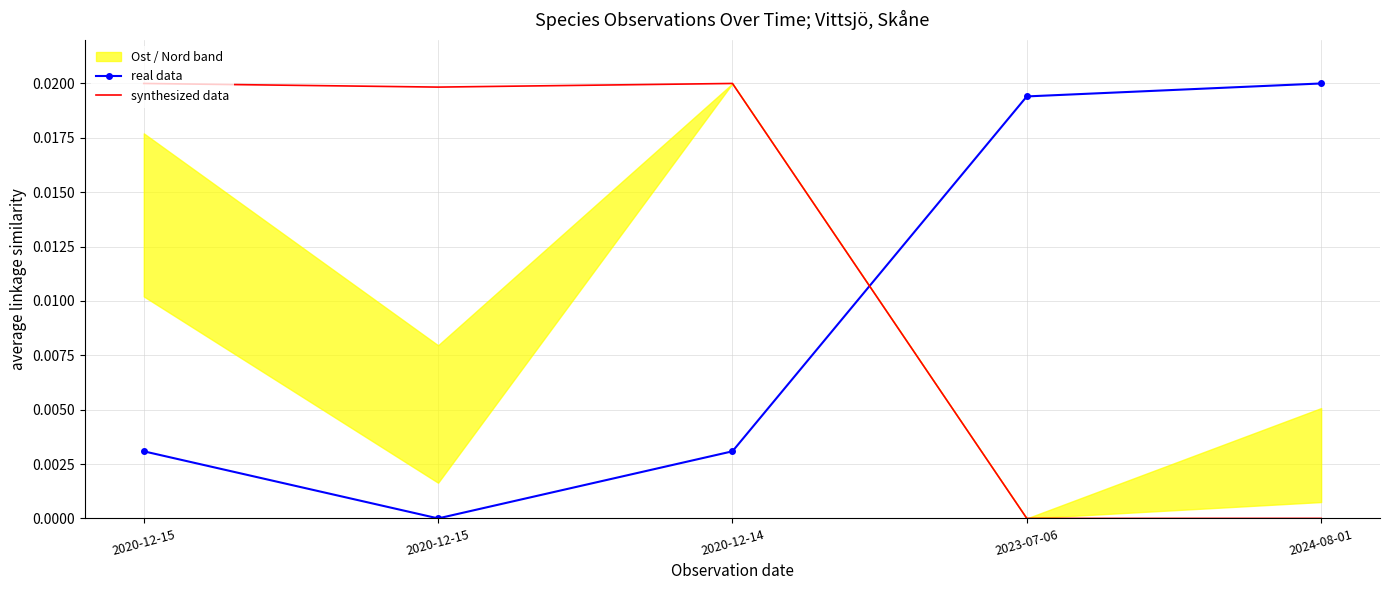

True or false: real data has a value of 0.0 at 2020-12-15.

True